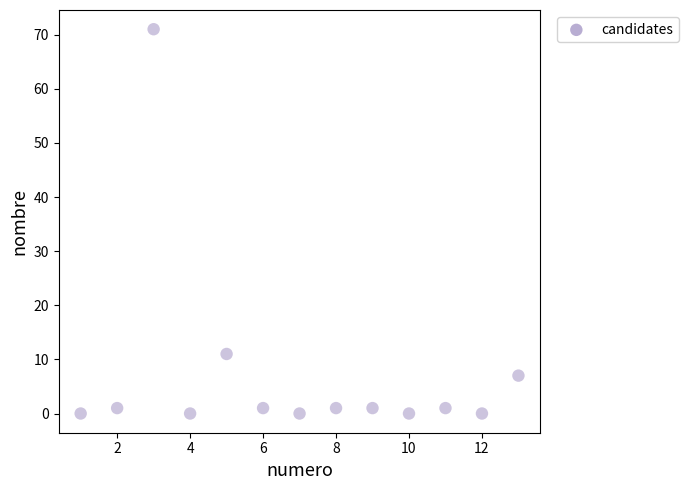

What Y value in the scatter plot is closest to 35?

11